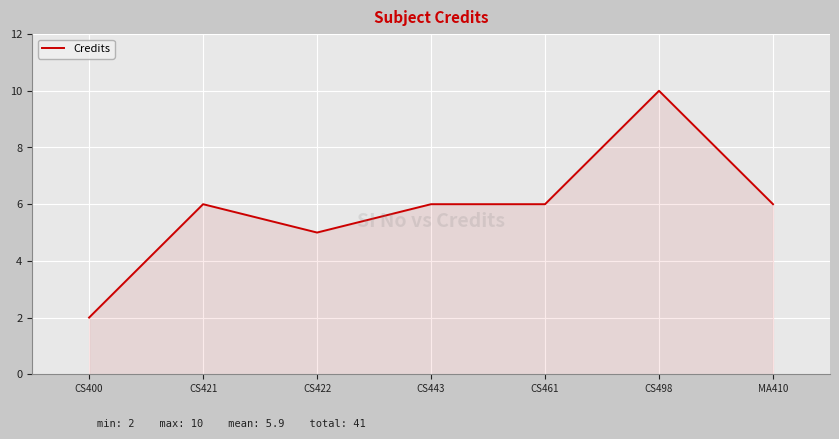

At which category does the data reach its first local valley?

CS422